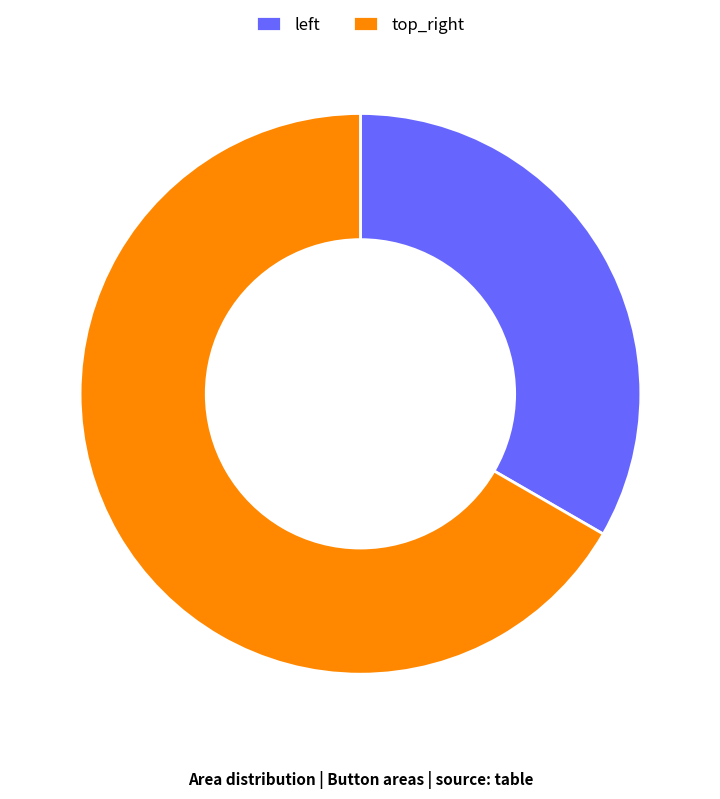

Does any single category account for the majority?

Yes